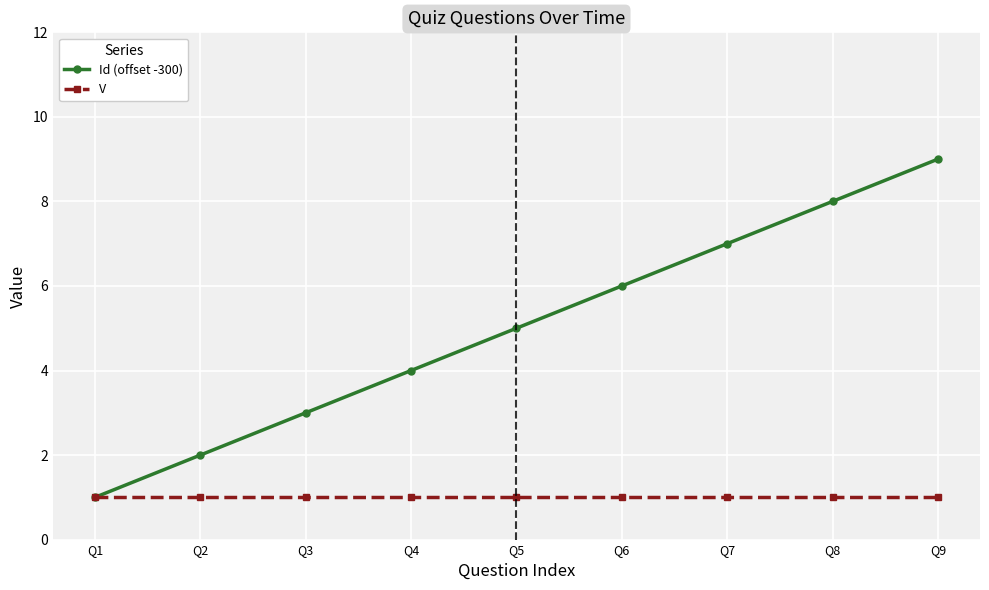

List the series in order of their peak value, highest first.

Id (offset -300), V